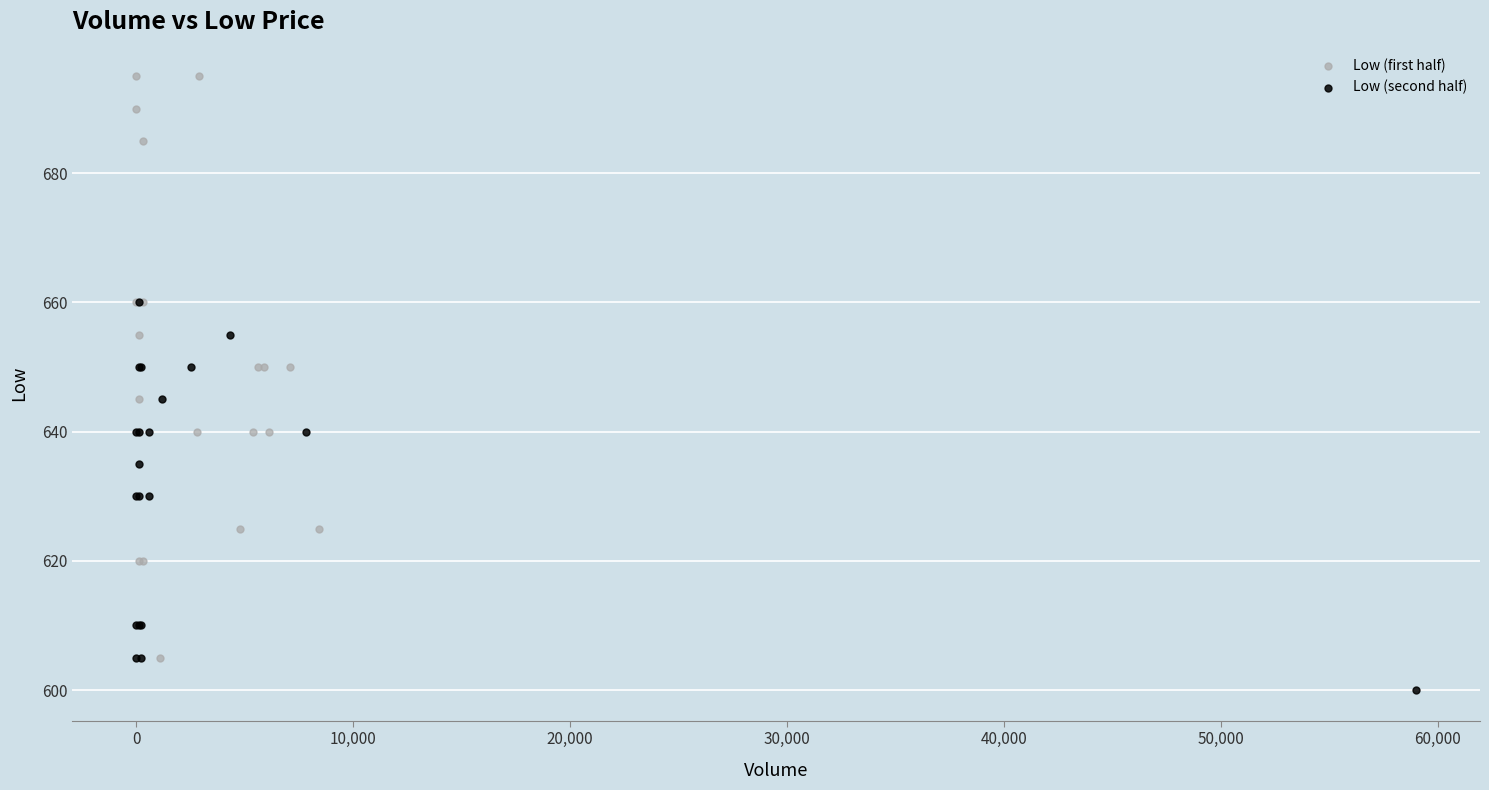

What are all the series names shown in the legend?

Low (first half), Low (second half)